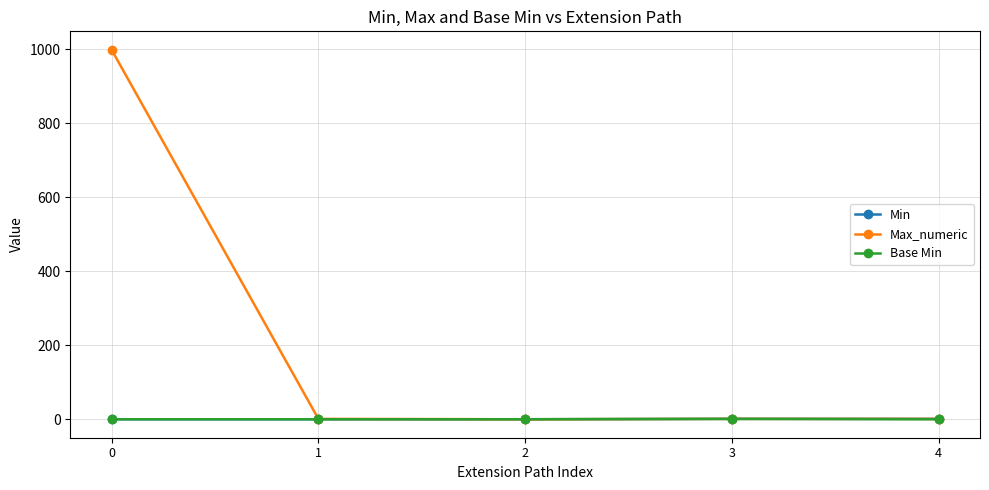

What are all the series names shown in the legend?

Min, Max_numeric, Base Min